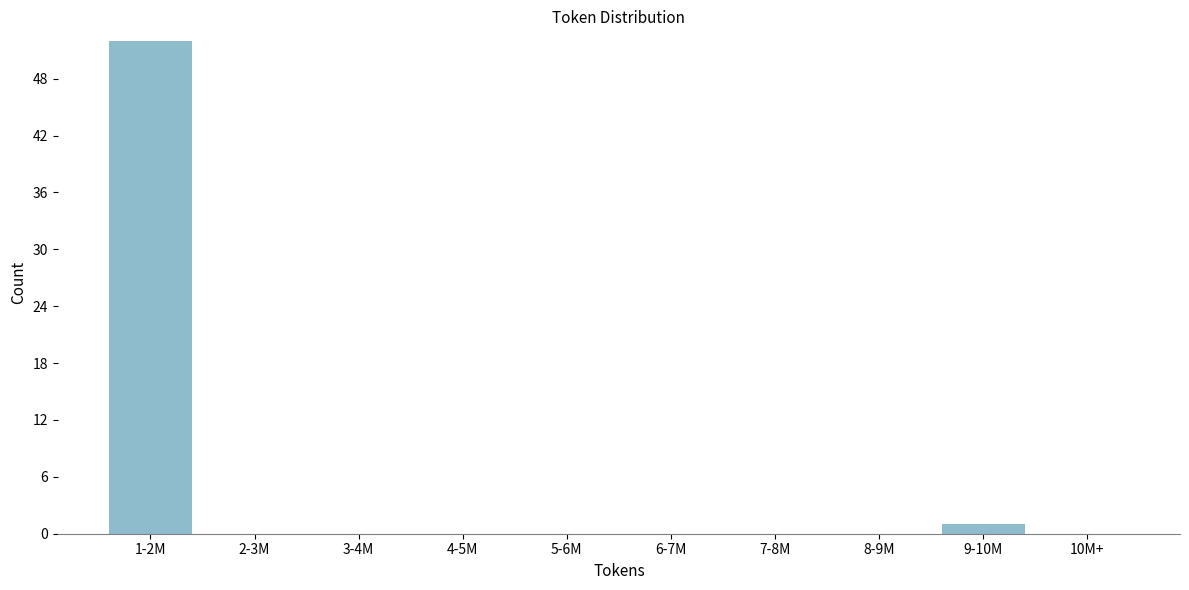

Reading left to right, extract all data points from this chart.

1-2M=52	2-3M=0	3-4M=0	4-5M=0	5-6M=0	6-7M=0	7-8M=0	8-9M=0	9-10M=1	10M+=0